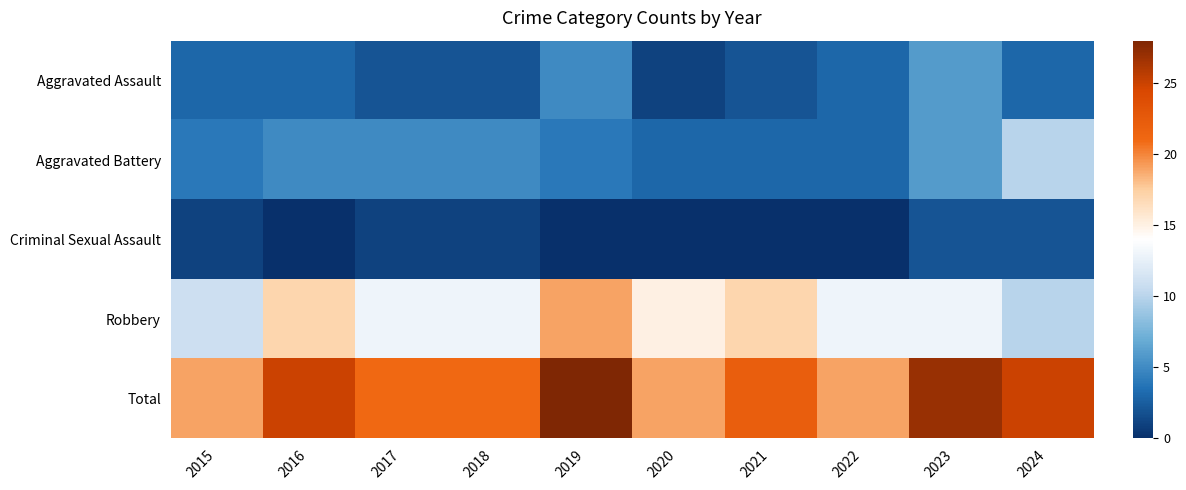

Between 2020 and 2021, which is larger?

2021